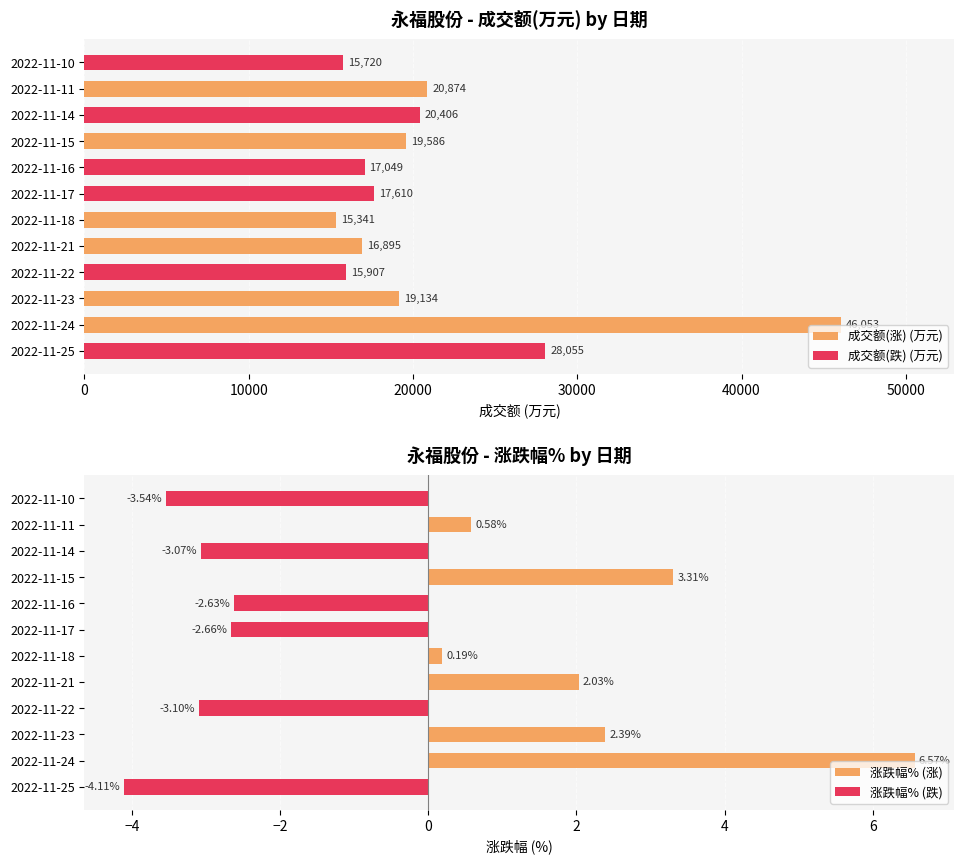

What position from the right is 30000?

9